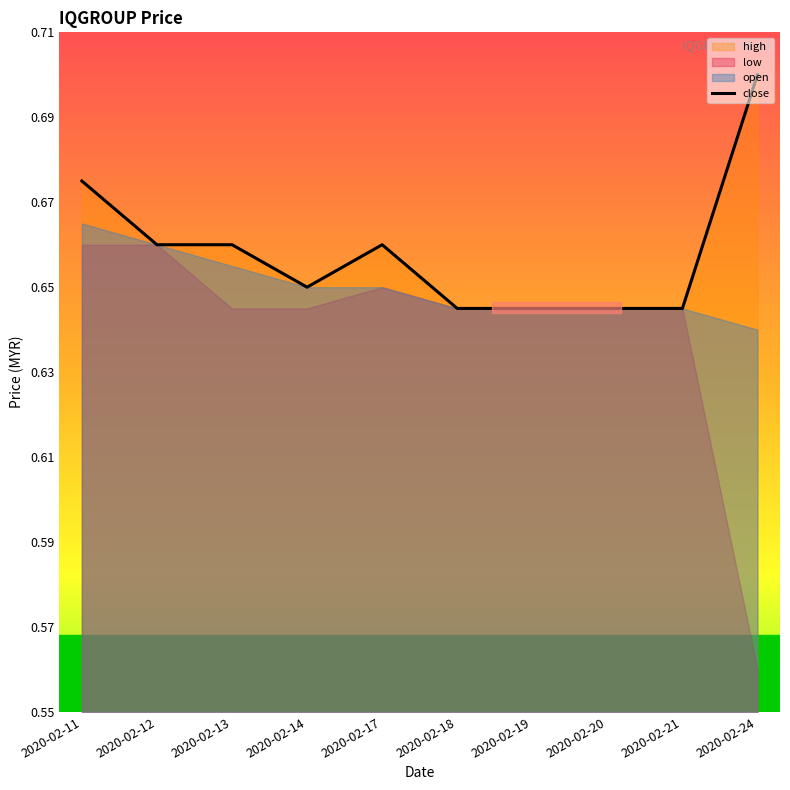

What is the value of the 1st point from the left?

0.7